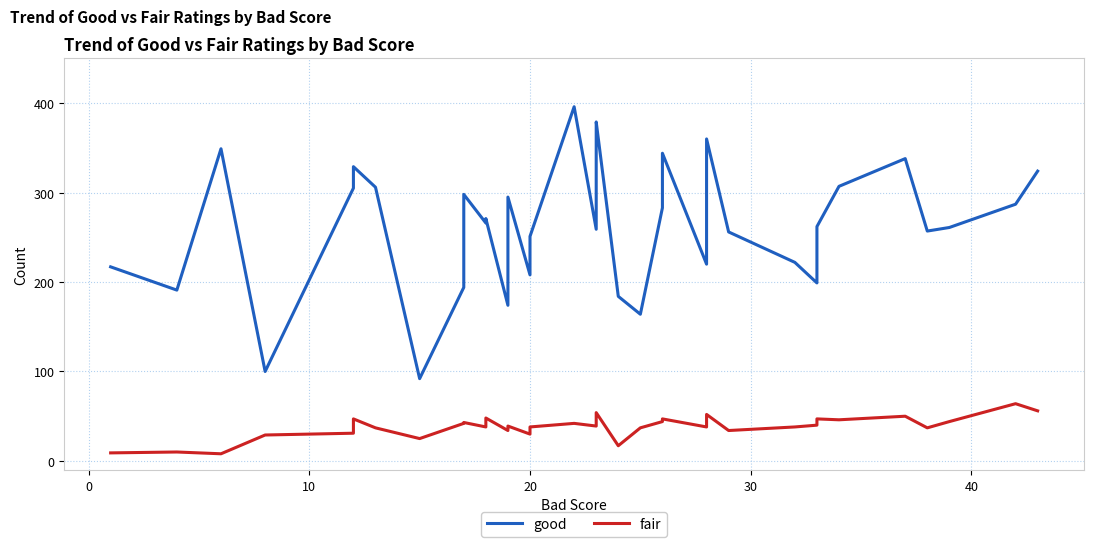

What is the difference between the second highest and second lowest values in the fair series?

47